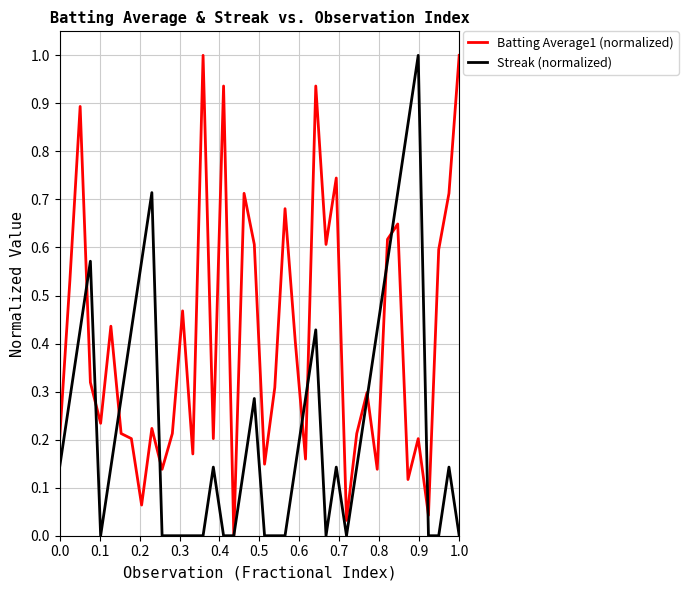

Which series has the largest total across all categories?

Batting Average1 (normalized)